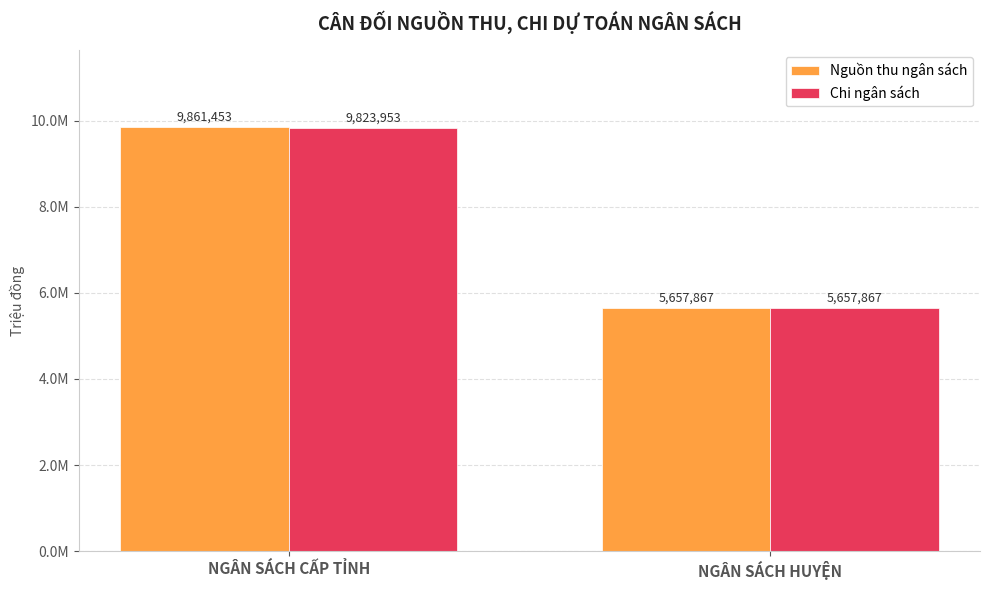

Does the chart contain any negative values?

No